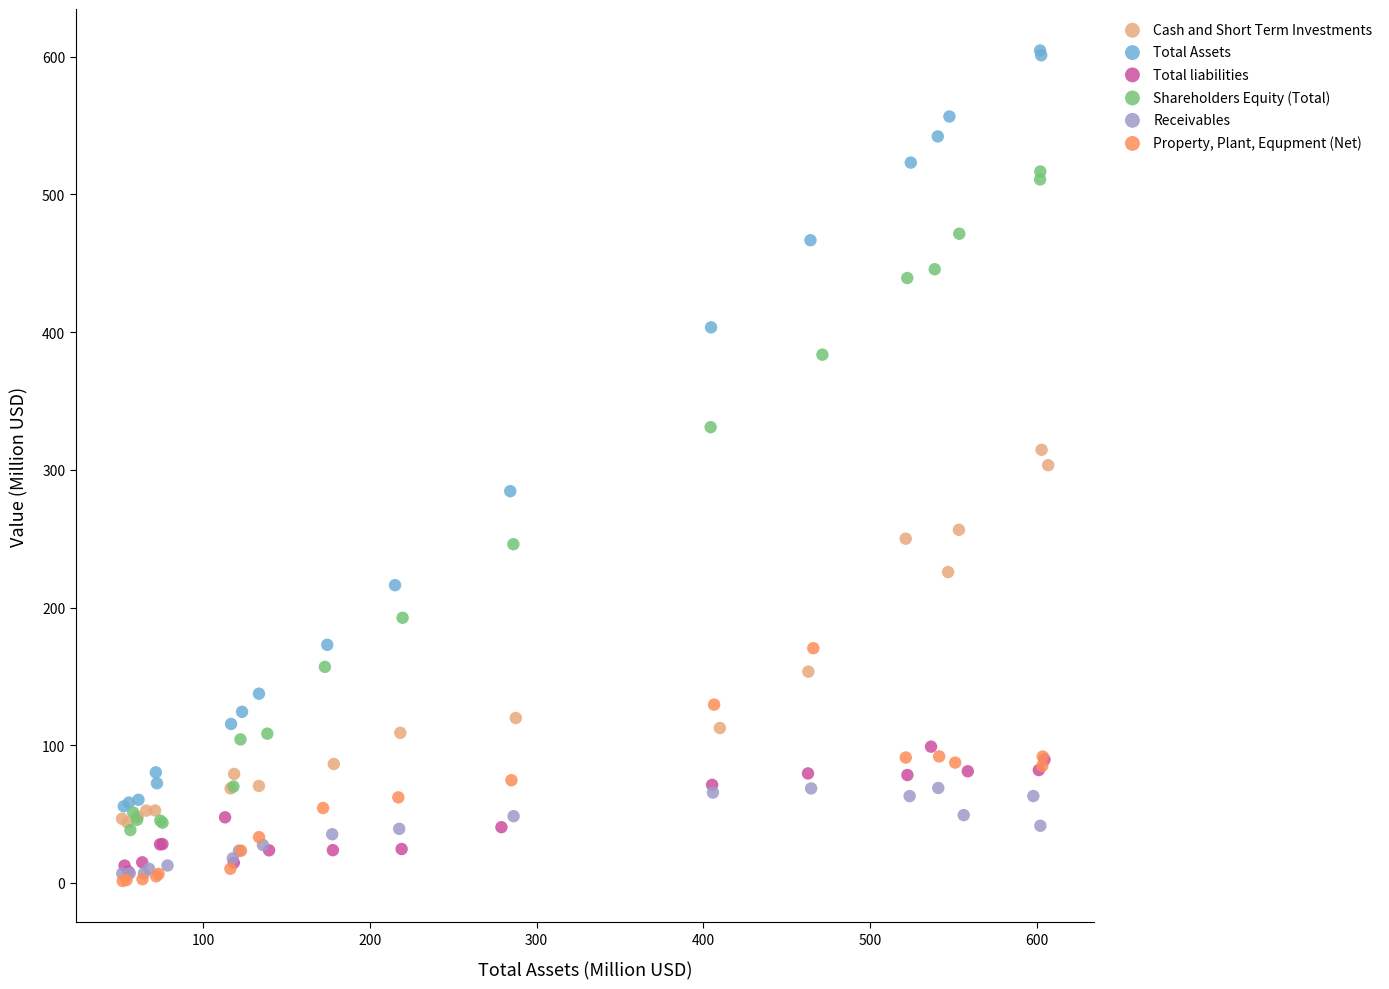

Which series has the widest spread of Y values?

Total Assets